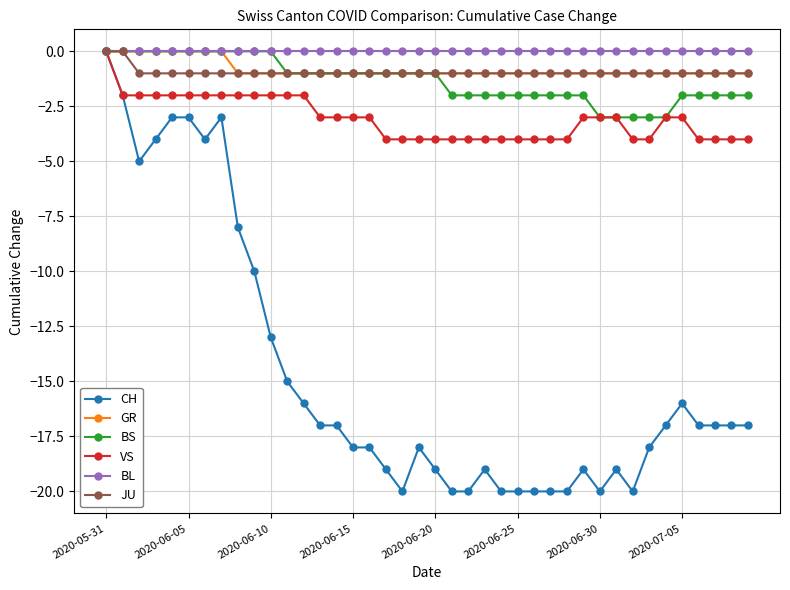

What is the smallest value displayed?

-20